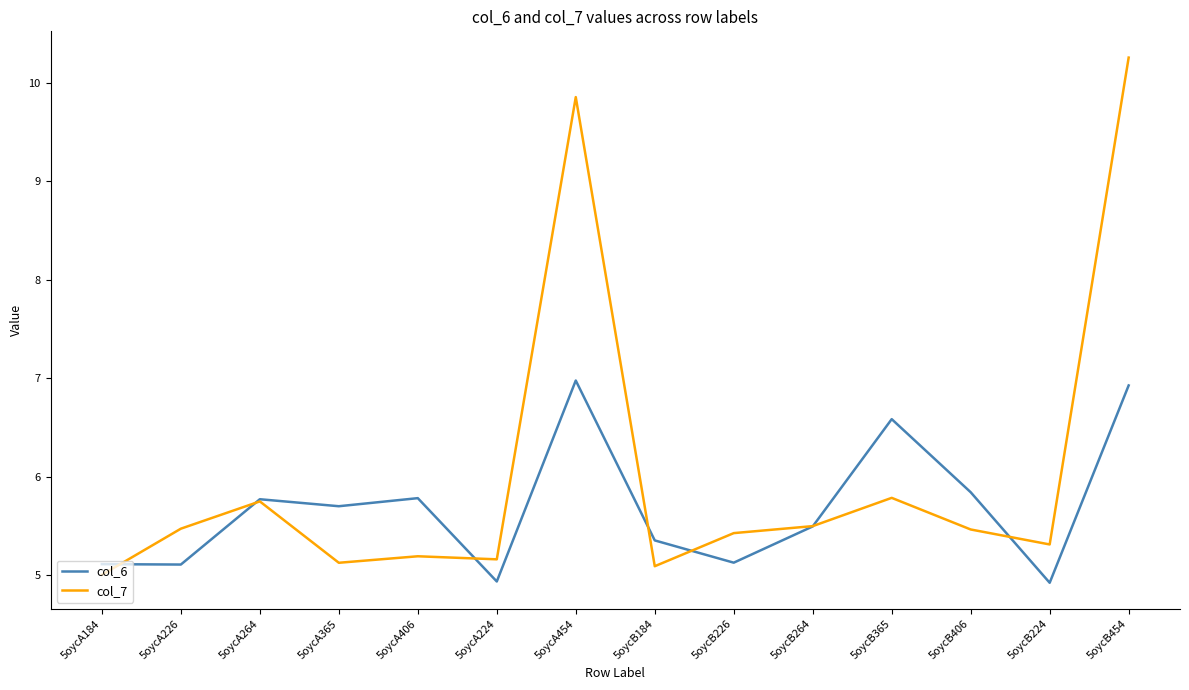

Between which two adjacent categories do col_7 and col_6 first intersect?

5oycA184 and 5oycA226